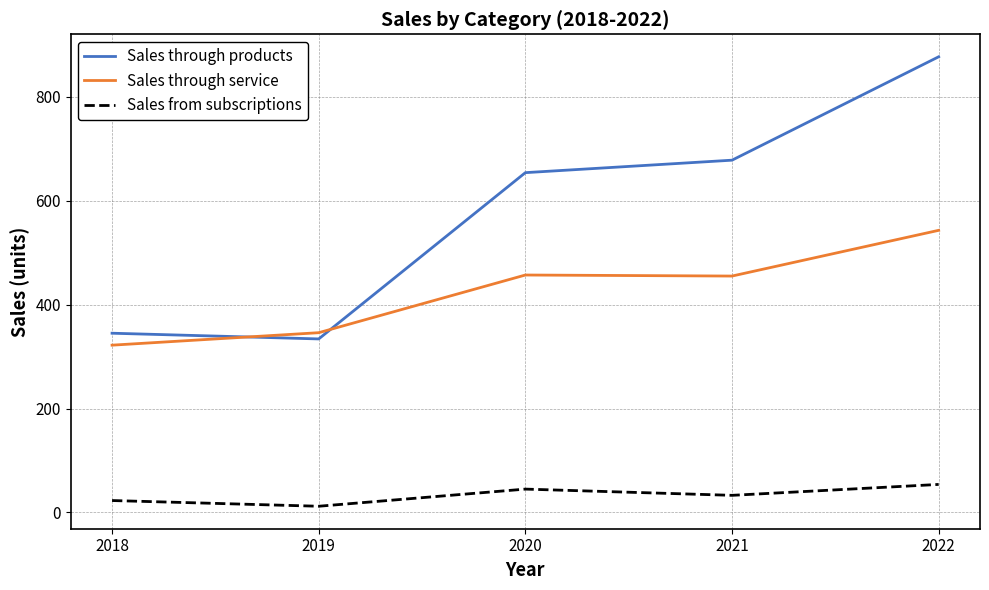

The value of Sales through service at 2021 is 206. True or false?

False